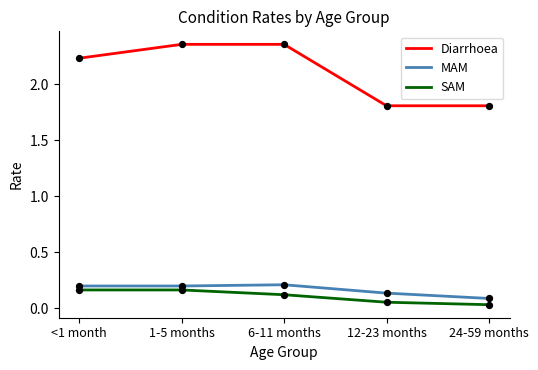

What is the total value across all series at 6-11 months?

2.7